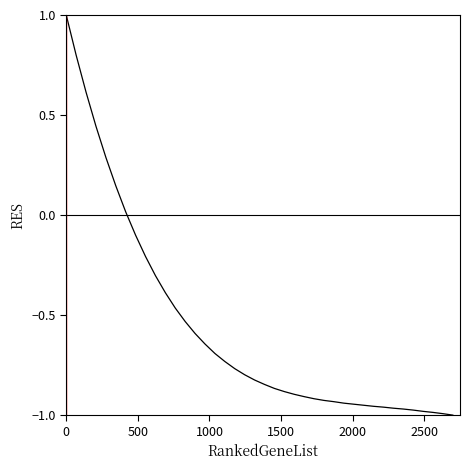

What is the smallest value displayed?

-1.0